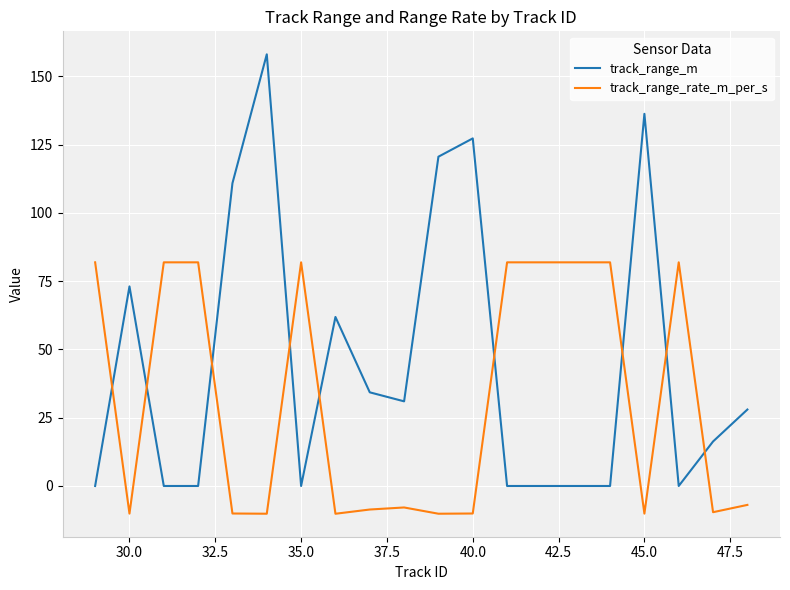

How many values in track_range_rate_m_per_s are below zero?

11